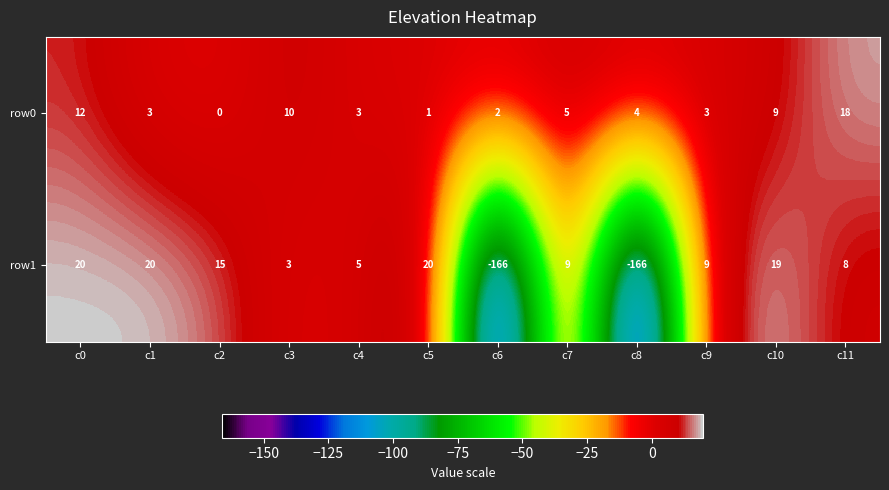

Where does the row0 series first go above 4?

c0